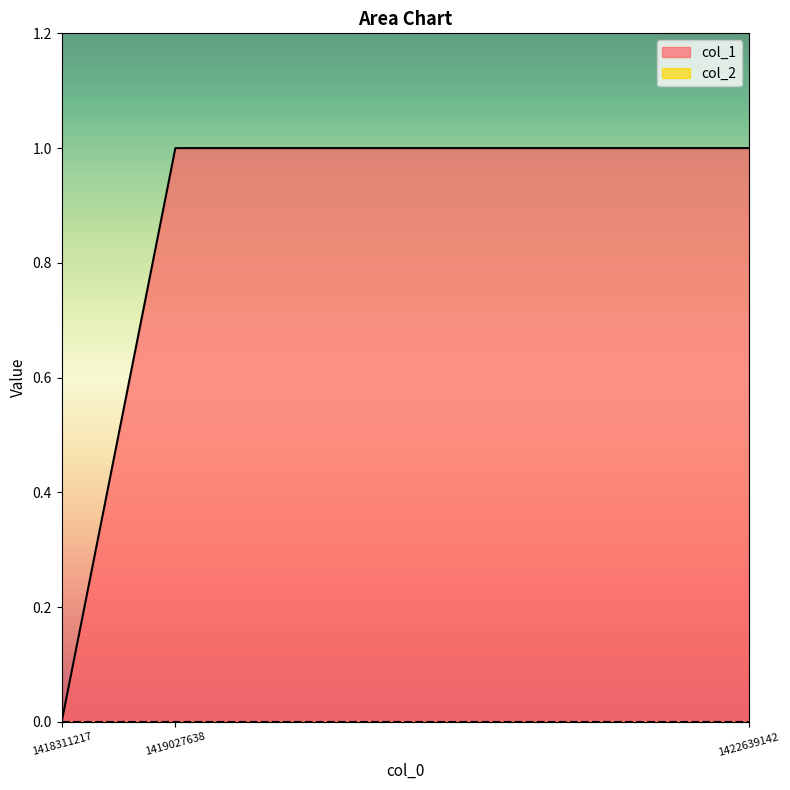

Read the value at 1419027638.

1